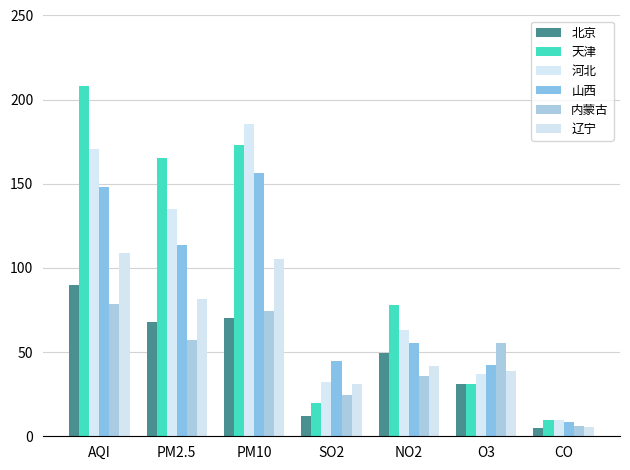

At how many categories does at least one series exceed 64?

4